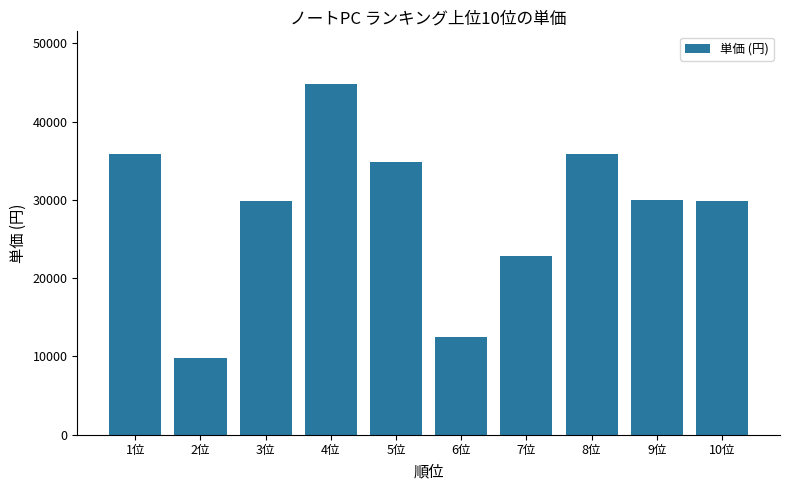

Between 4位 and 7位, which is larger?

4位